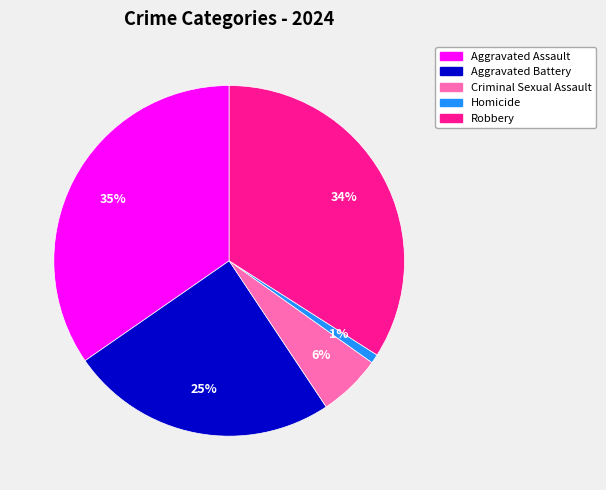

To the nearest percent, what is the combined percentage of Aggravated Battery and Homicide?

26%